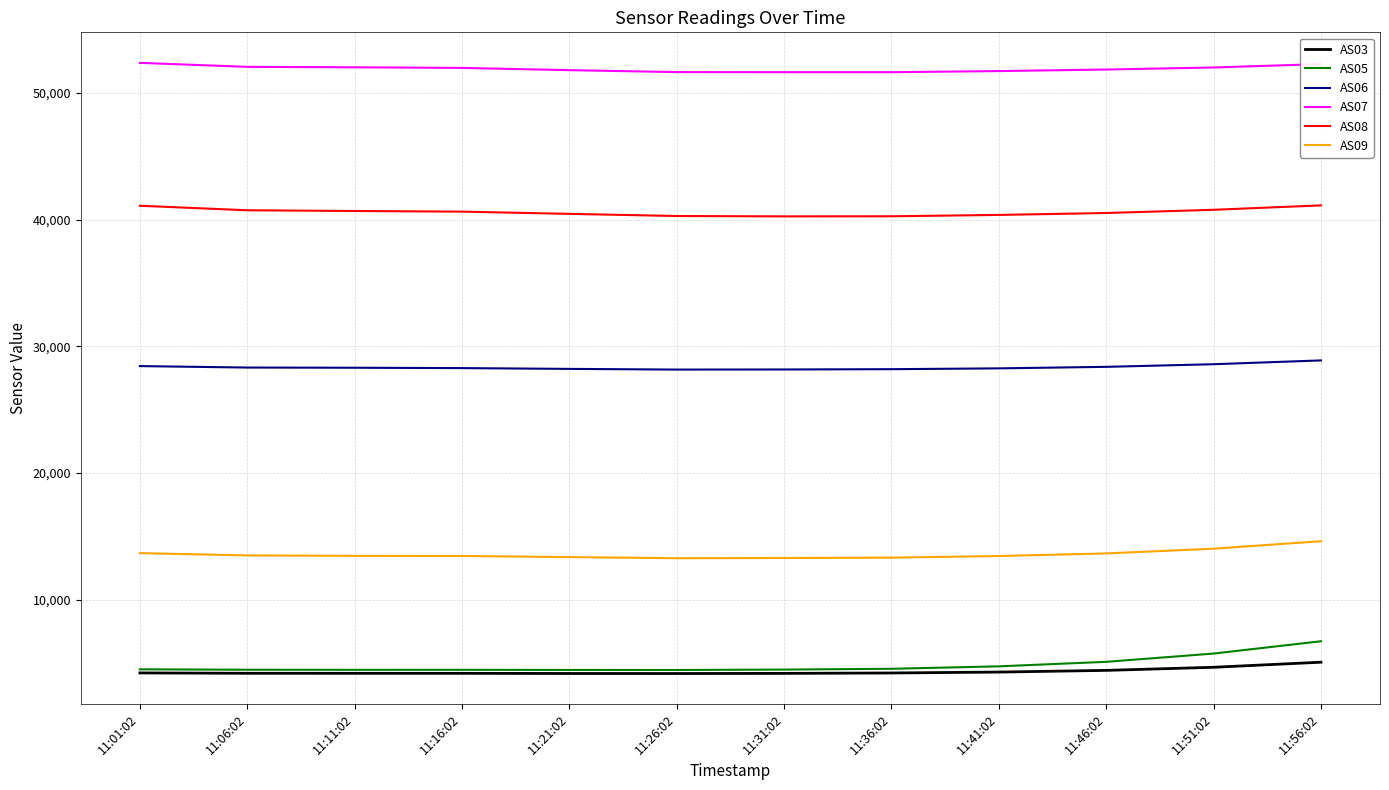

Rank the series by their maximum value, from highest to lowest.

AS07, AS08, AS06, AS09, AS05, AS03